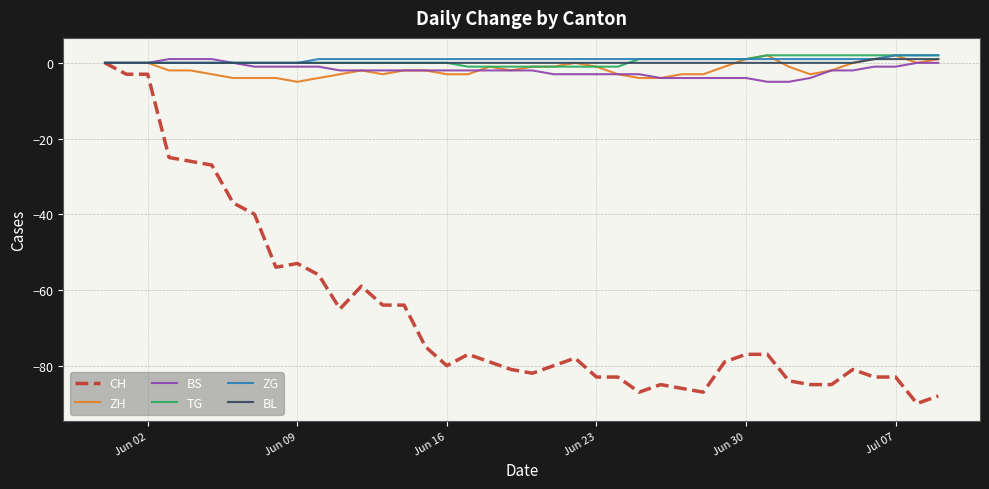

How many BS values are between -3 and -1?

23